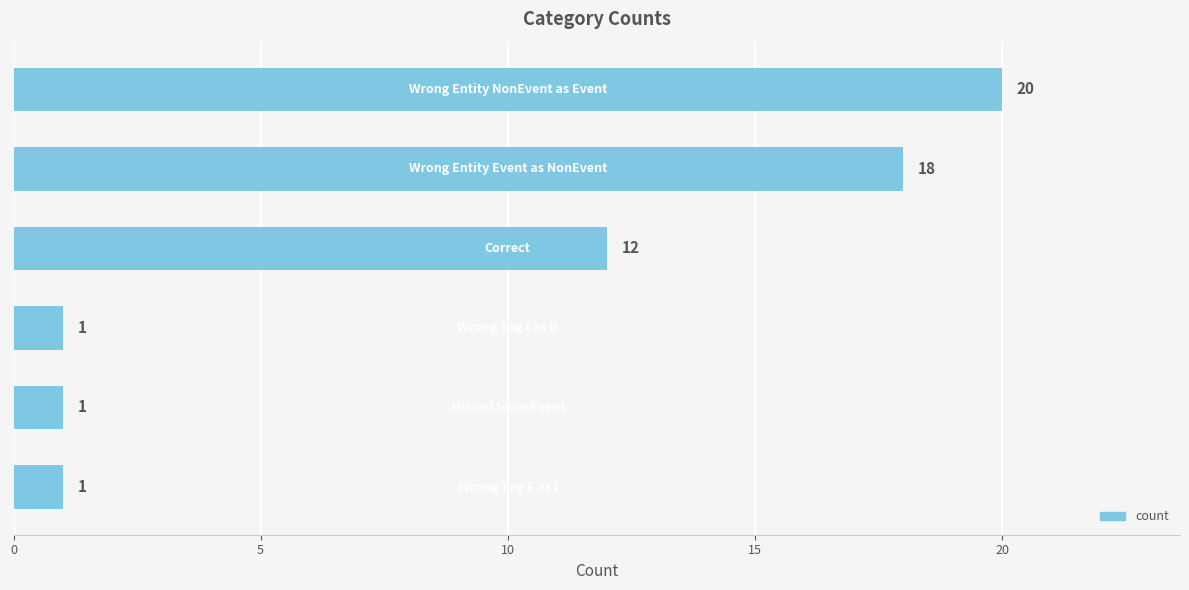

Count the values in the range 1 to 18.

5